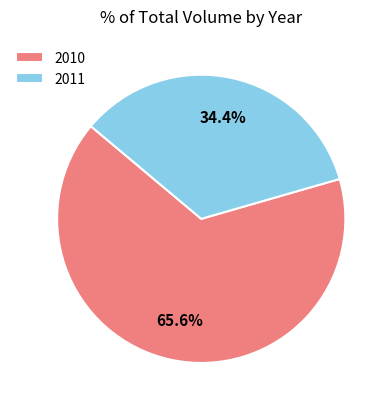

Which has a higher value, 2011 or 2010?

2010